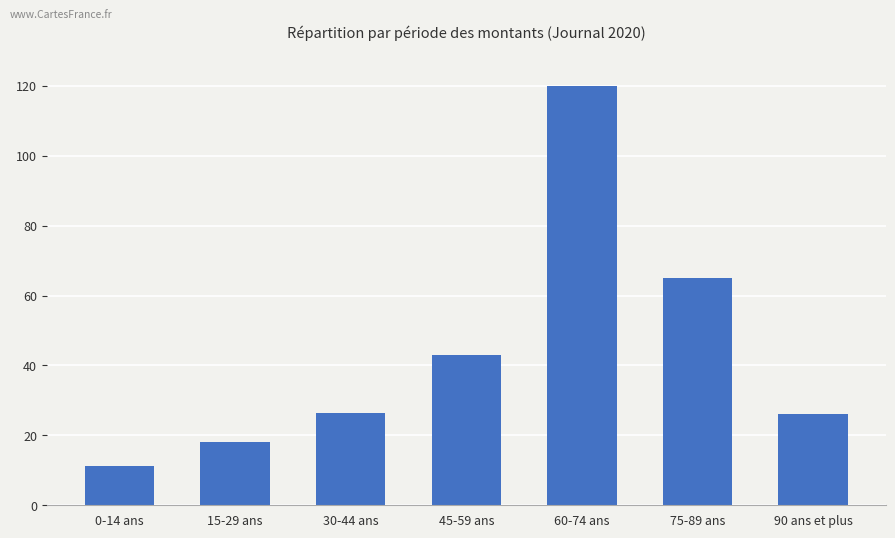

What is the value of the 6th bar from the left?

65.1